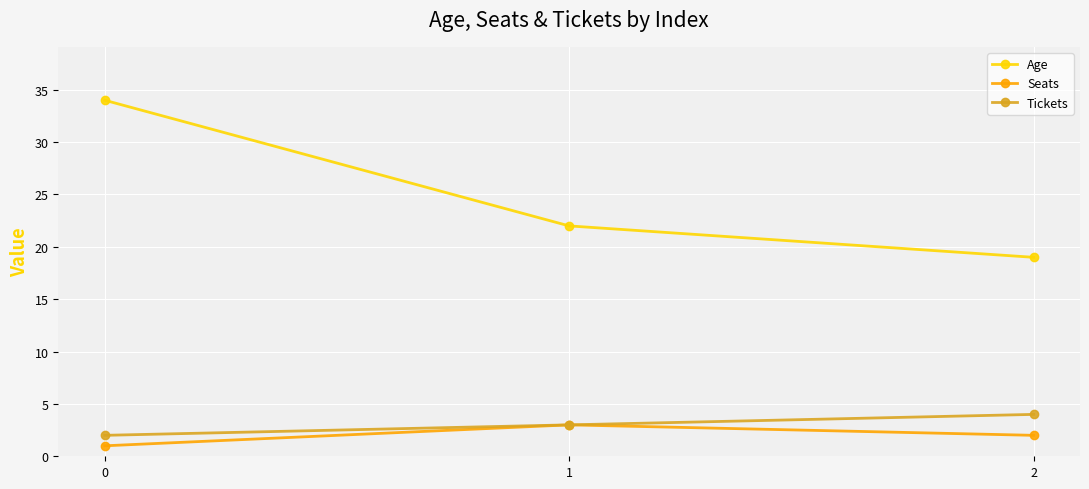

The Age series shows 34 at 0. True or false?

True